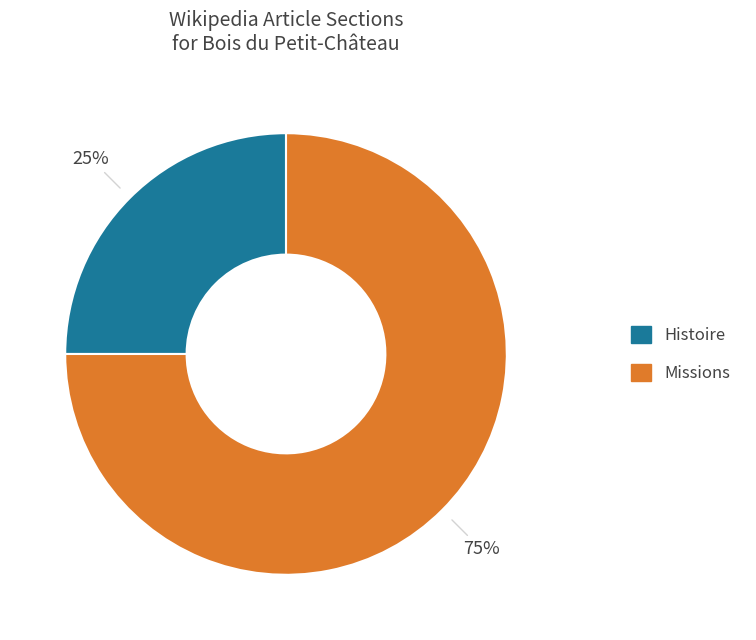

Which slice represents more than half of the pie?

Missions